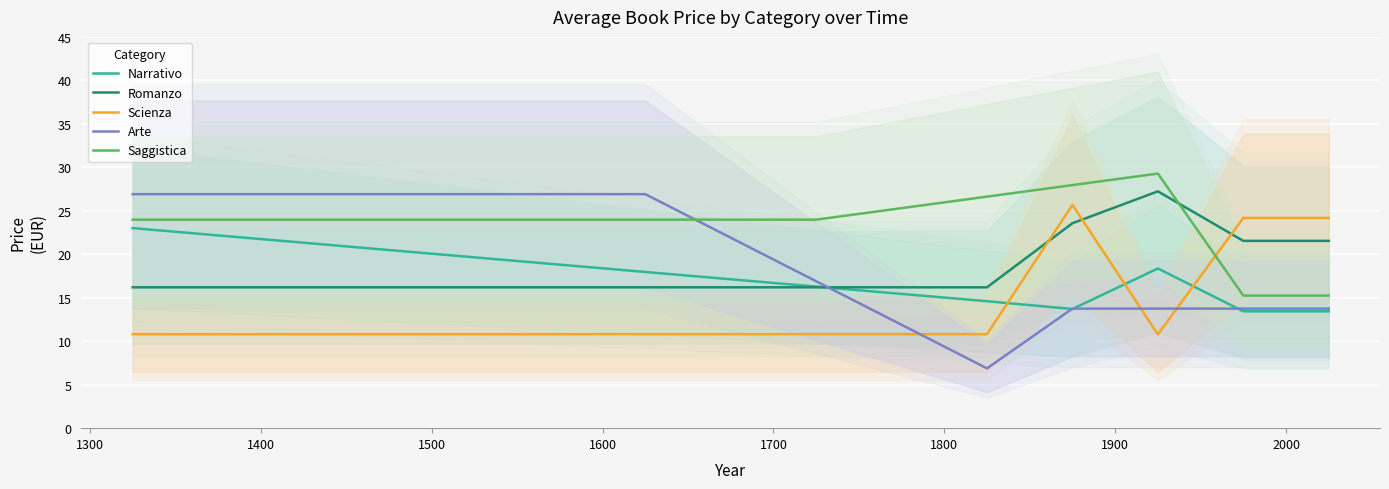

What is the minimum value shown in the chart?

6.9